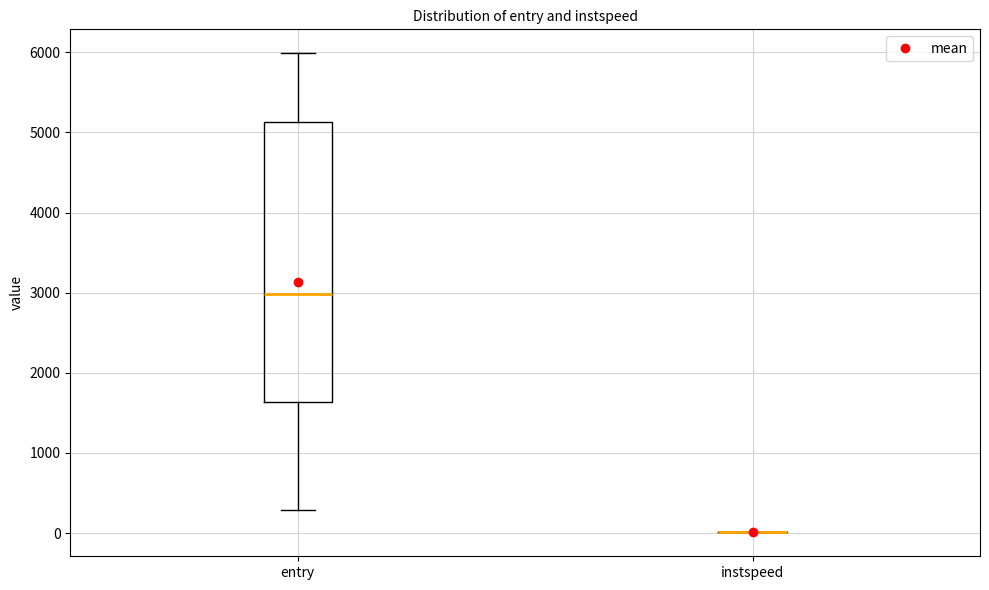

Reading left to right, read every box against the y-axis: the position of its median line, the range the box covers, and the ends of its whiskers. The values are not printed on the chart, so give them approximately, as read against the axis.

entry: median 3000, box 1600 to 5100, whiskers 300 to 6000
instspeed: box collapsed to a line at 0, whiskers 0 to 0